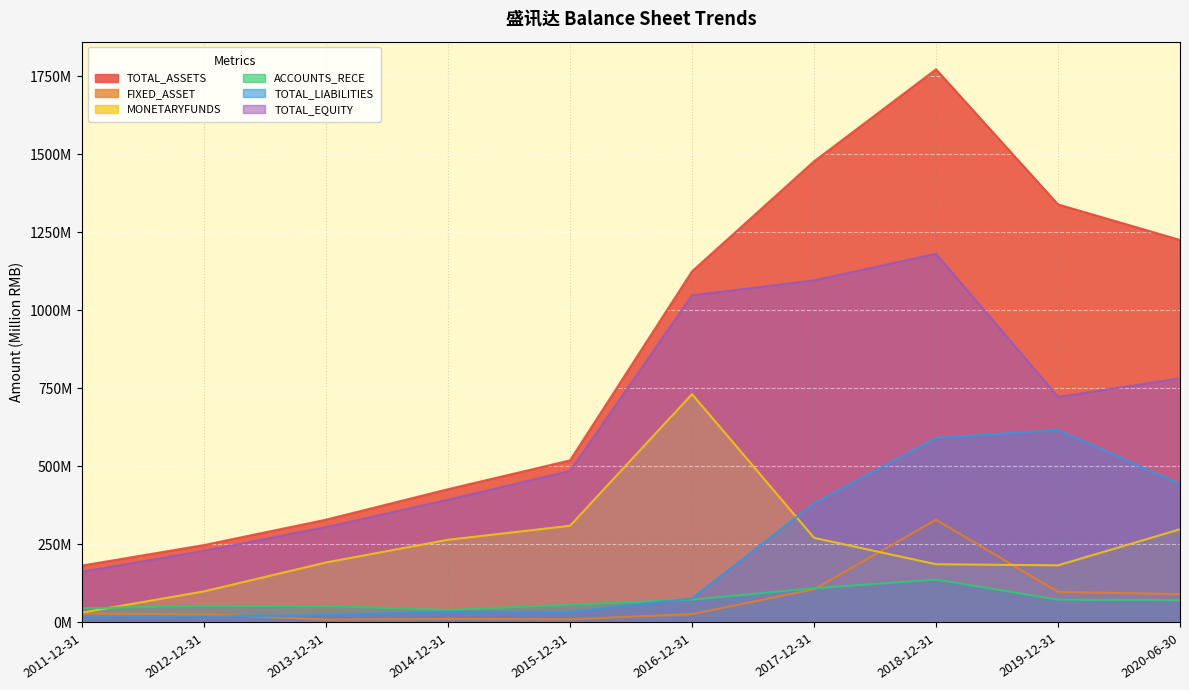

Reading left to right, list all the values displayed in this chart.

TOTAL_ASSETS: 182.4	248.2	329.5	427.2	519.5	1125.5	1477.8	1772.7	1339.6	1225.8
FIXED_ASSET: 28.8	26.3	9.3	11.0	10.4	26.8	106.5	329.2	98.0	90.8
MONETARYFUNDS: 31.7	99.7	192.3	265.1	309.9	731.8	271.3	186.6	183.2	298.6
ACCOUNTS_RECE: 45.5	53.2	52.4	40.2	56.9	73.1	109.7	137.6	73.1	71.1
TOTAL_LIABILITIES: 19.7	18.6	23.9	33.9	33.9	77.0	381.6	591.1	616.8	443.4
TOTAL_EQUITY: 162.7	229.6	305.6	393.3	485.5	1048.4	1096.3	1181.6	722.9	782.4